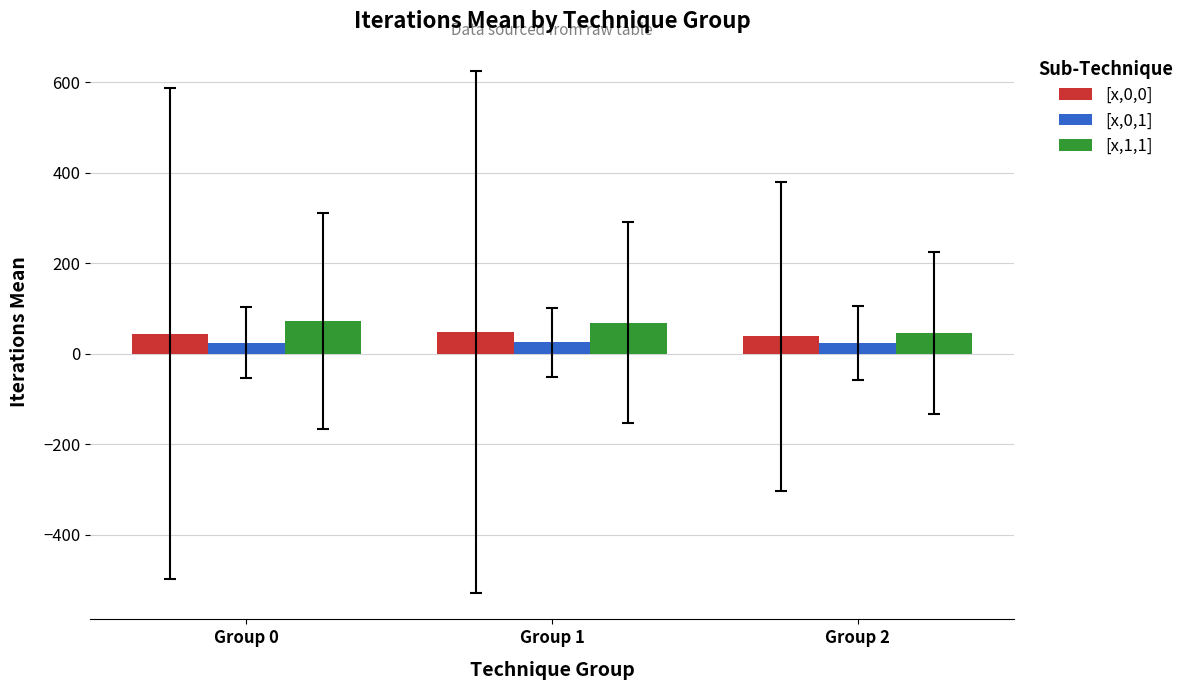

True or false: [x,0,1] has a value of 24.8 at Group 0.

True